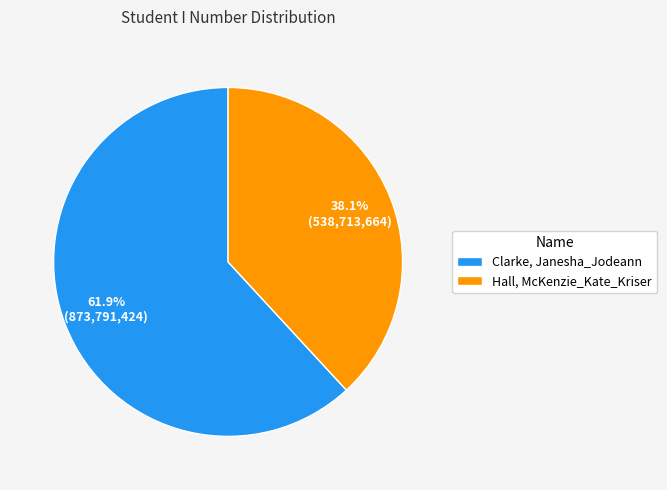

To the nearest percent, what portion does Hall, McKenzie_Kate_Kriser represent?

38%